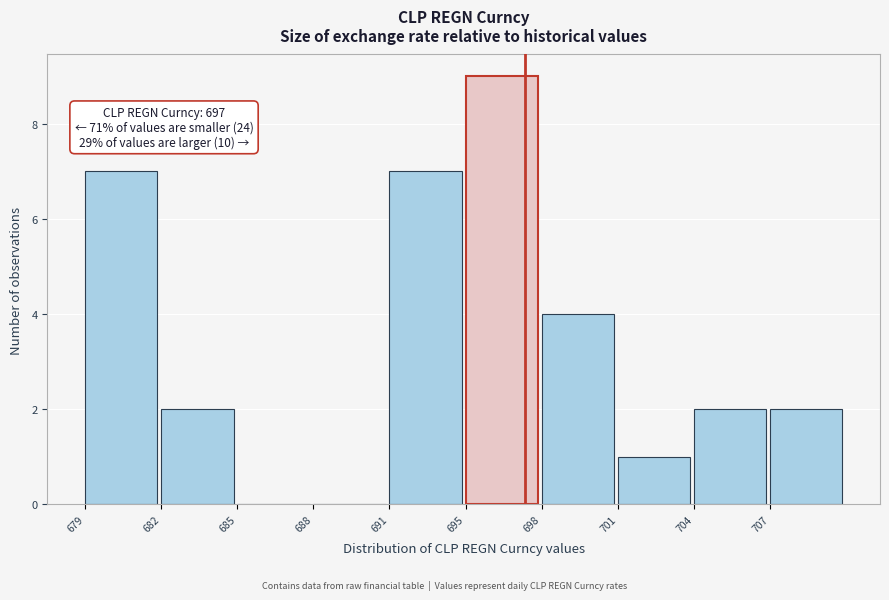

Reading left to right, what are all the values shown in this chart?

679=7	682=2	685=0	688=0	691=7	695=9	698=4	701=1	704=2	707=2